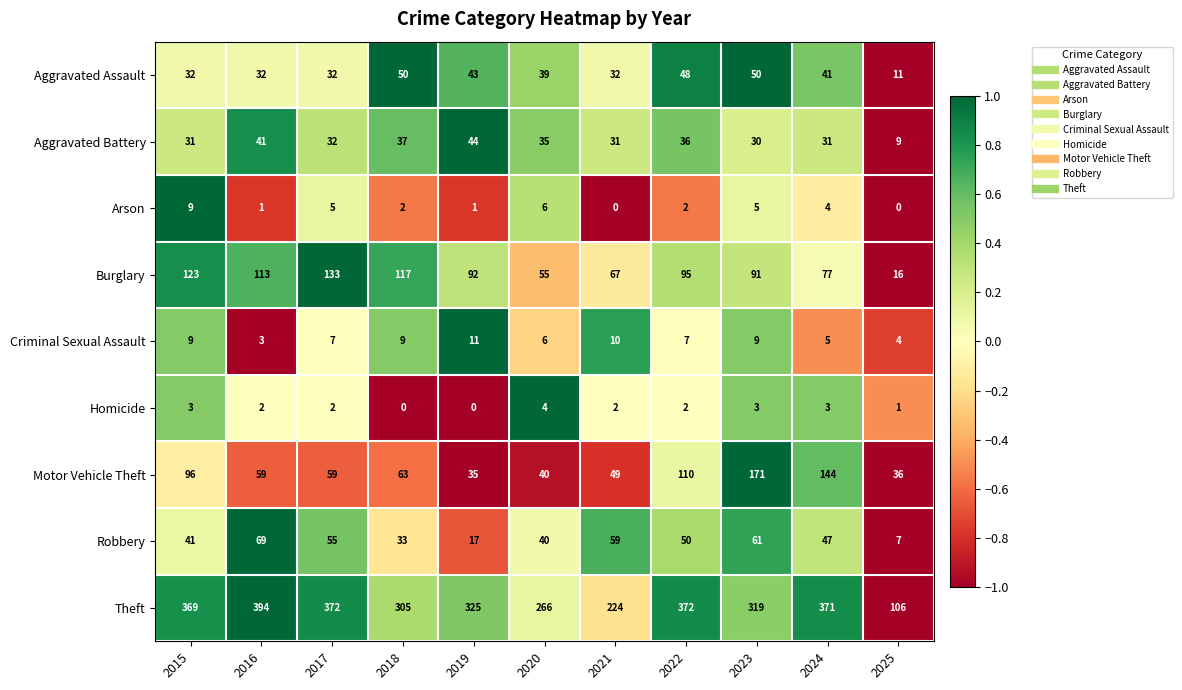

Rank the series by their maximum value, from highest to lowest.

Theft, Motor Vehicle Theft, Burglary, Robbery, Aggravated Assault, Aggravated Battery, Criminal Sexual Assault, Arson, Homicide